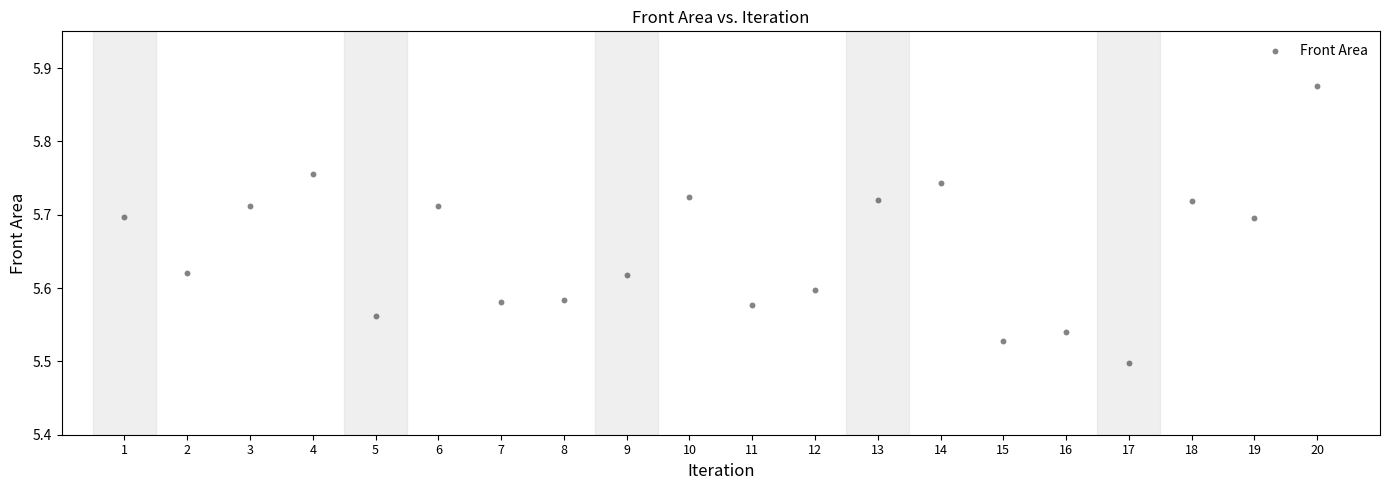

What is the range of Y values (max minus min)?

0.4